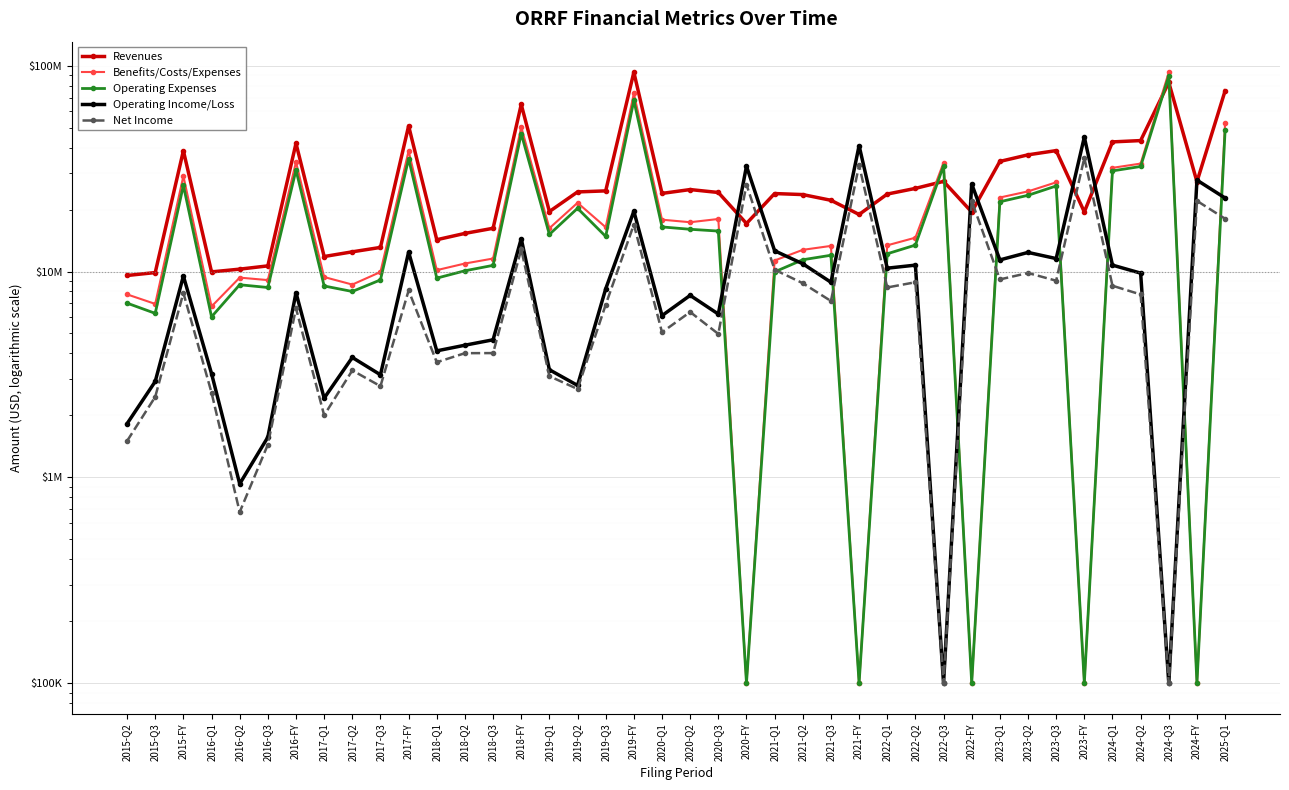

What are all the series names shown in the legend?

Revenues, Benefits/Costs/Expenses, Operating Expenses, Operating Income/Loss, Net Income